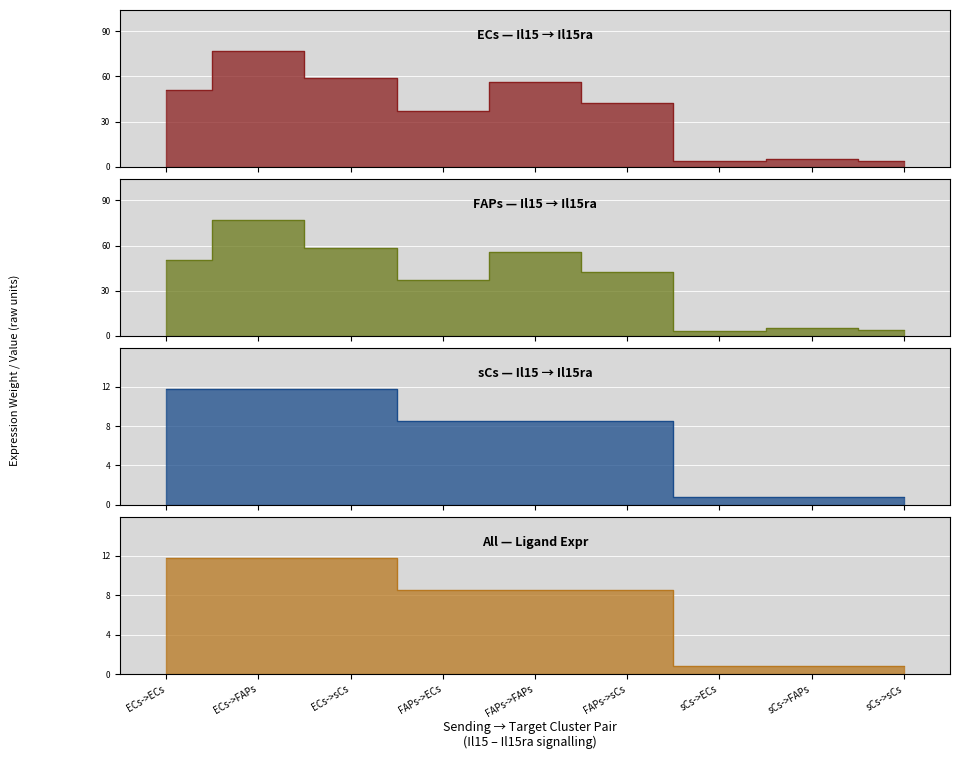

What is the label of the 8th point from the left?

sCs->FAPs